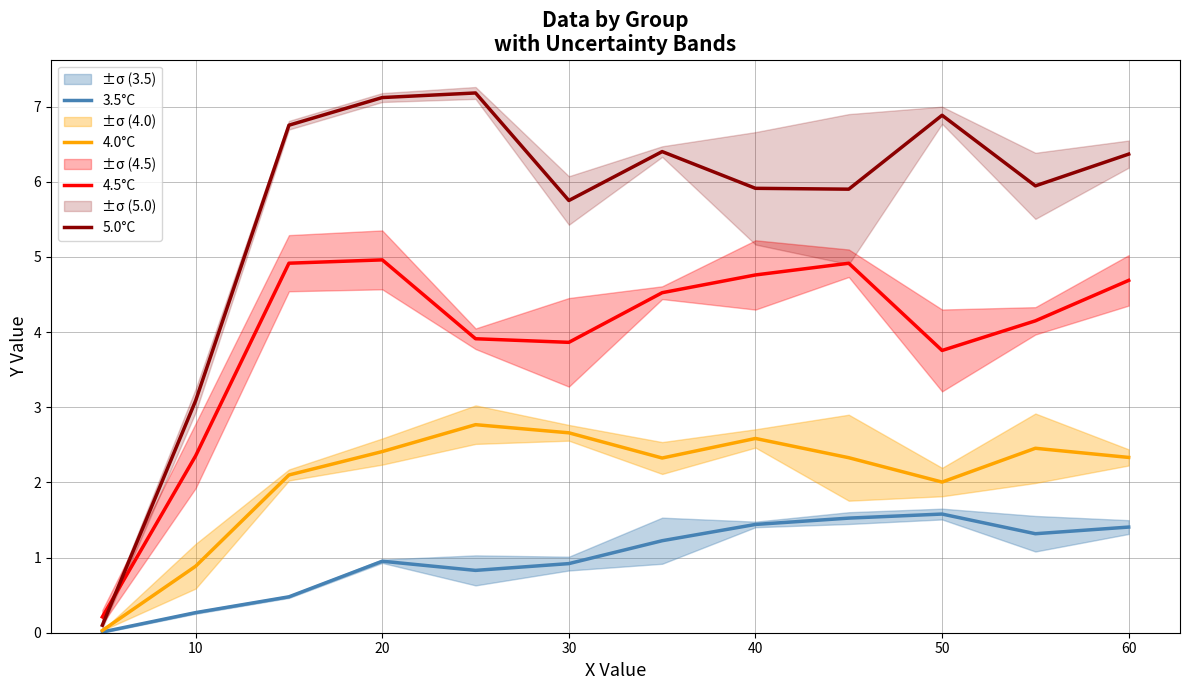

True or false: 5.0°C and 3.5°C intersect in this chart.

False